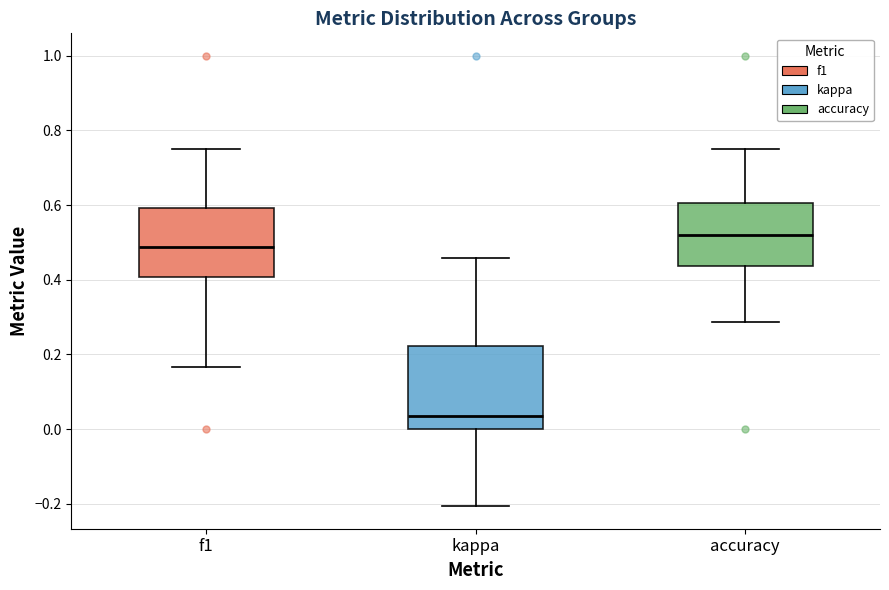

Which box has the lowest median line?

kappa